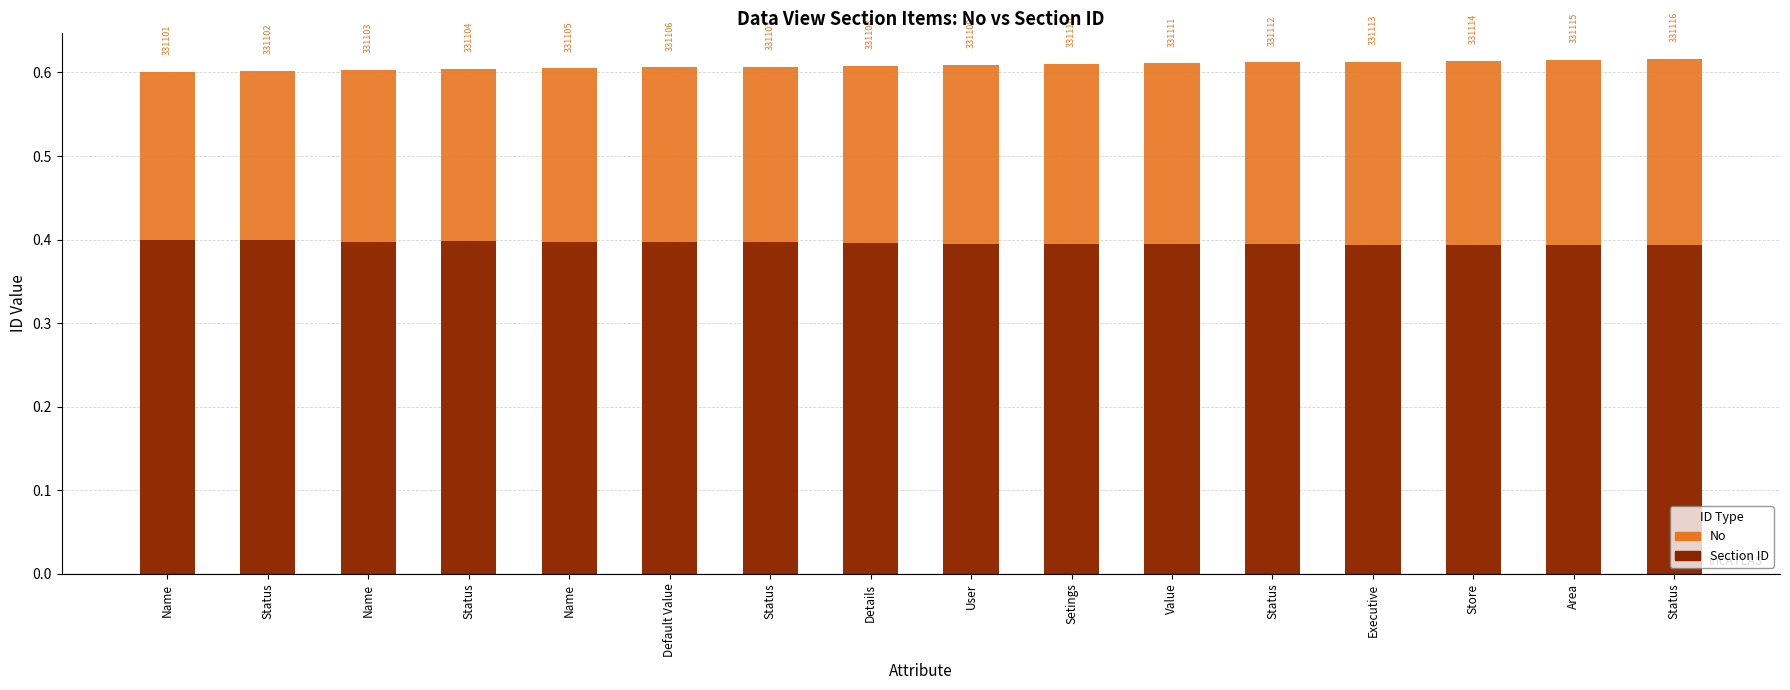

Reading left to right, extract all data points from this chart.

No: Name=0.6	Status=0.6	Name=0.6	Status=0.6	Name=0.6	Default Value=0.6	Status=0.6	Details=0.6	User=0.6	Setings=0.6	Value=0.6	Status=0.6	Executive=0.6	Store=0.6	Area=0.6	Status=0.6
Section ID: Name=0.4	Status=0.4	Name=0.4	Status=0.4	Name=0.4	Default Value=0.4	Status=0.4	Details=0.4	User=0.4	Setings=0.4	Value=0.4	Status=0.4	Executive=0.4	Store=0.4	Area=0.4	Status=0.4